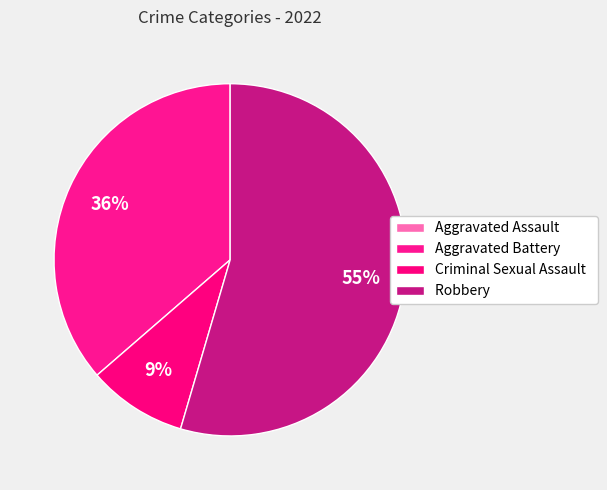

To the nearest percent, what portion does Robbery represent?

55%